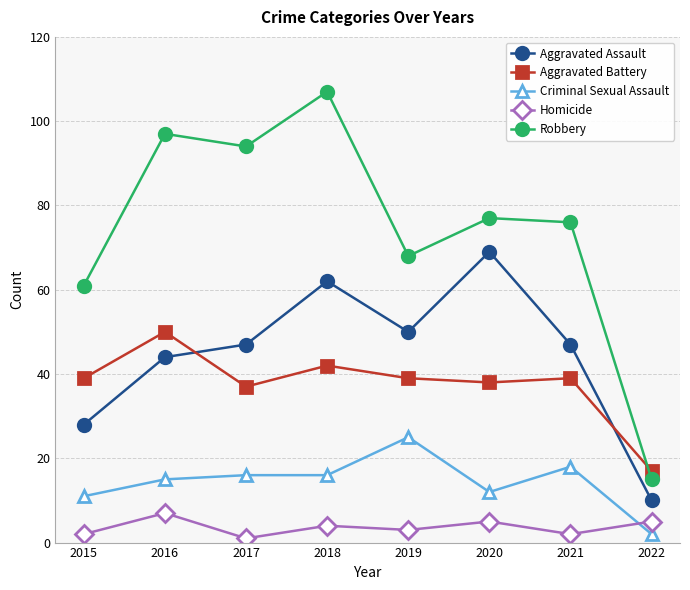

What is the sum of all Criminal Sexual Assault values?

115